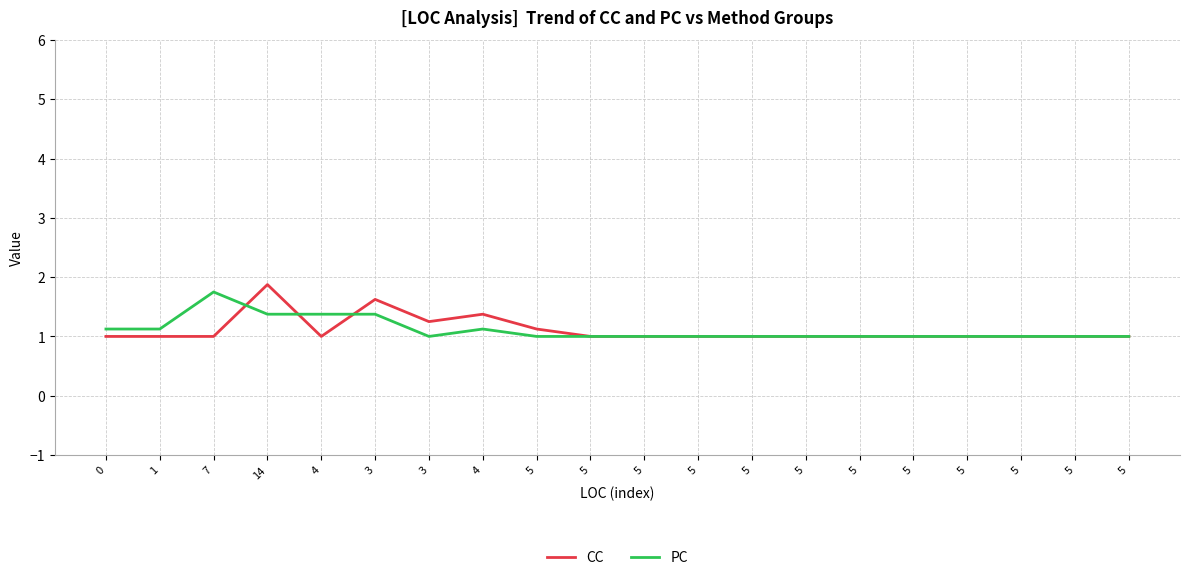

True or false: CC has more than 0 points higher than both neighbors.

True